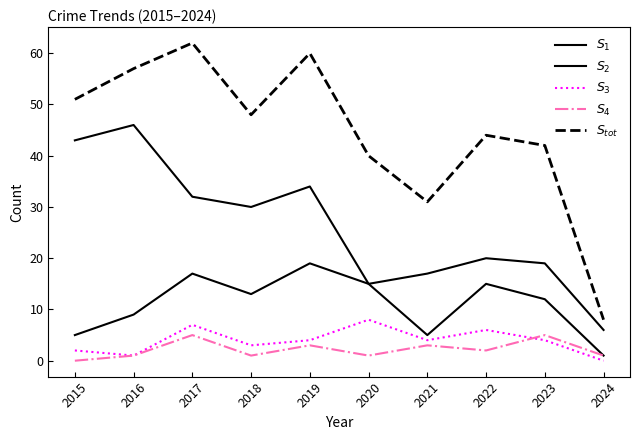

What is the highest value of the $S_{tot}$ series?

62